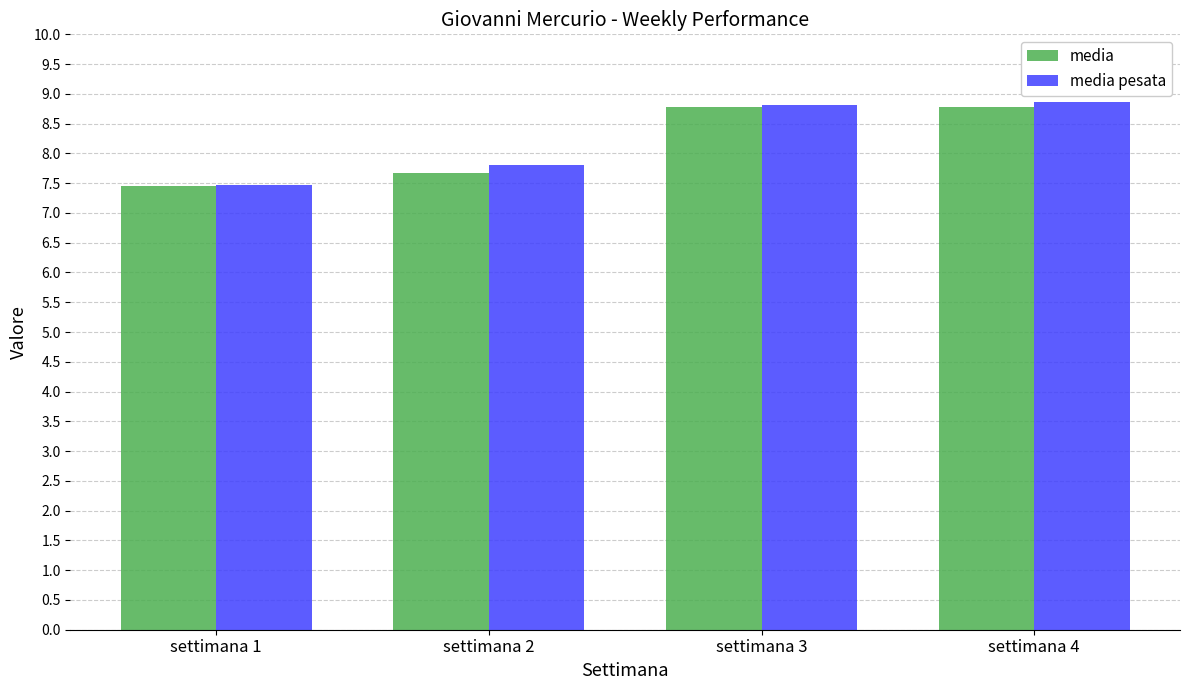

Is it true that media pesata equals 2.0 at settimana 2?

False